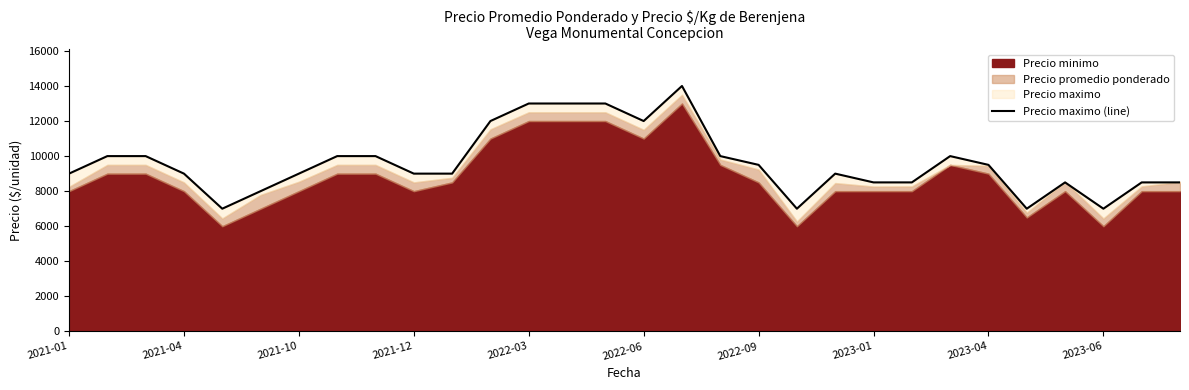

What position from the left is 2022-09?

19